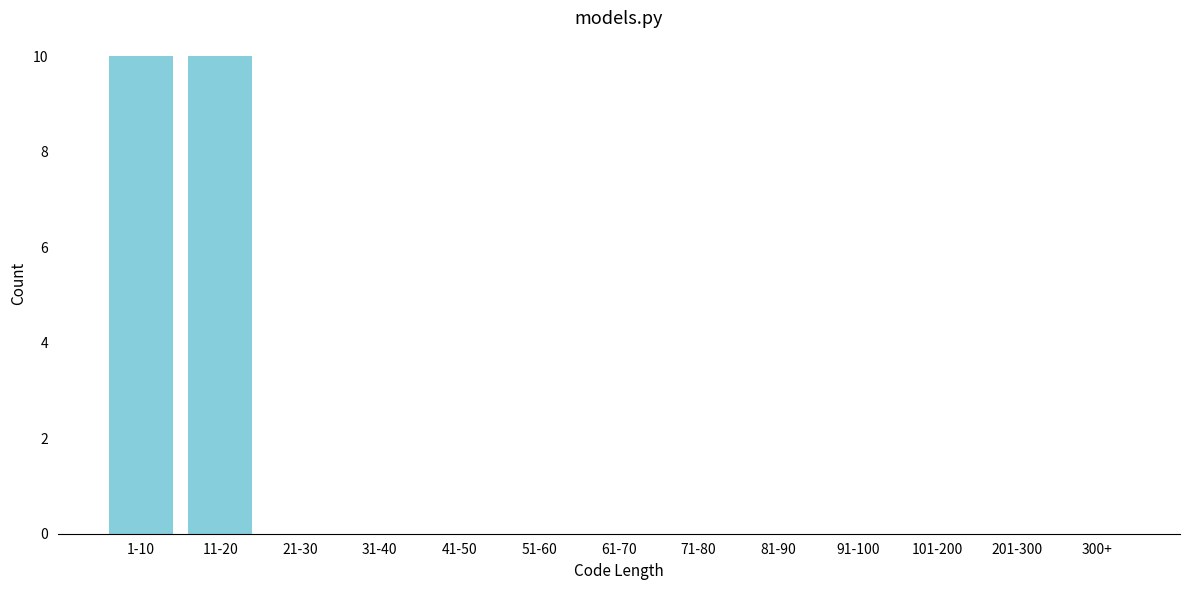

Reading left to right, transcribe all the data shown in this chart.

1-10=10	11-20=10	21-30=0	31-40=0	41-50=0	51-60=0	61-70=0	71-80=0	81-90=0	91-100=0	101-200=0	201-300=0	300+=0